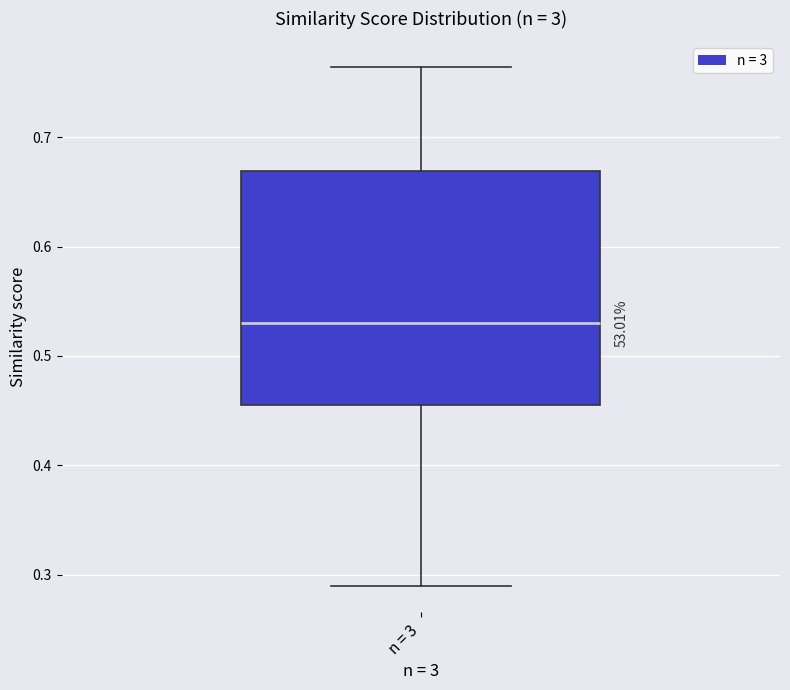

Where does the lower whisker of the box for n = 3 end on the y-axis? The values are not printed on the chart, so give them approximately, as read against the axis.

0.29